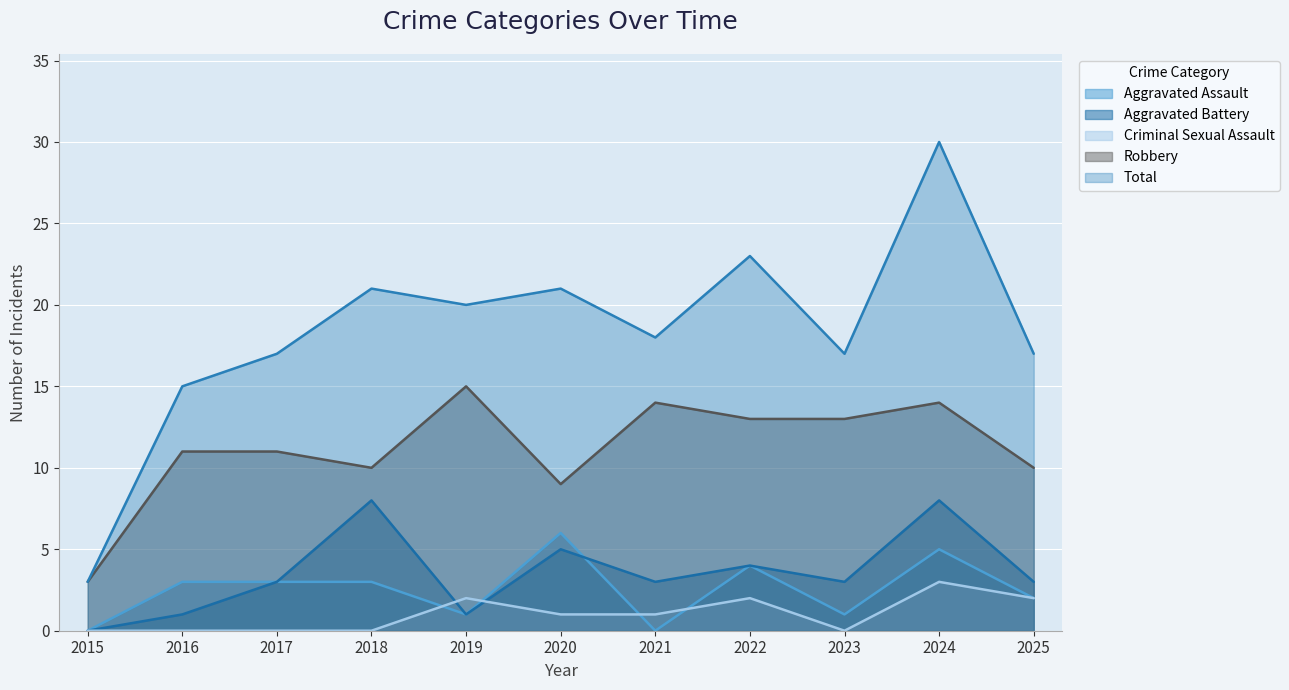

What is the value of the Aggravated Battery point at the 6th from the left?

5